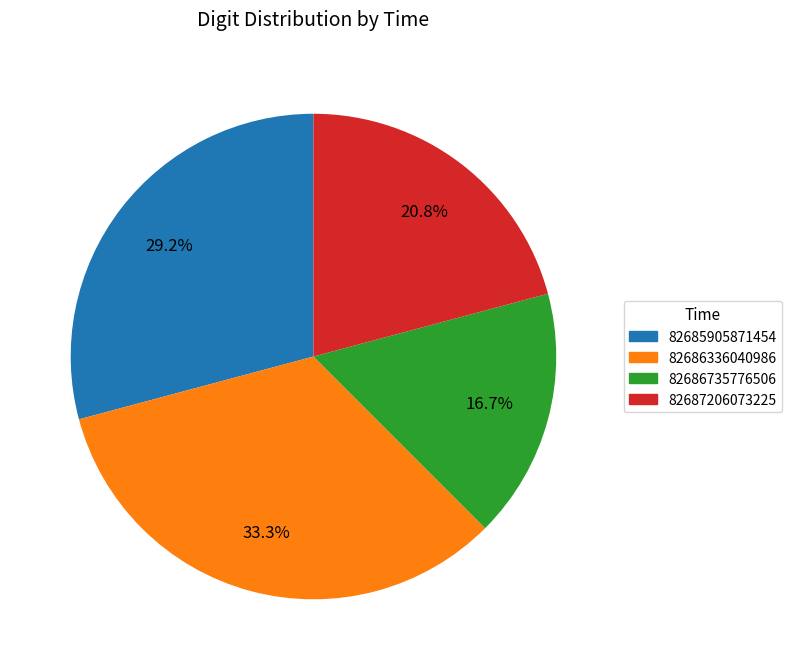

Does any single category account for the majority?

No